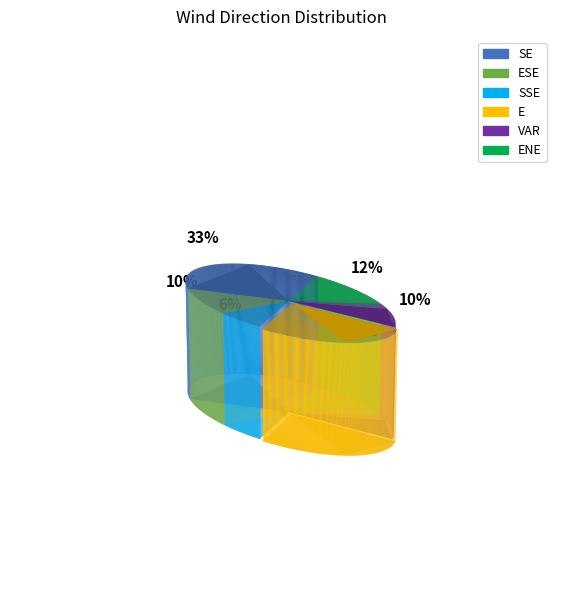

What portion of the pie excludes ENE?

87.5%